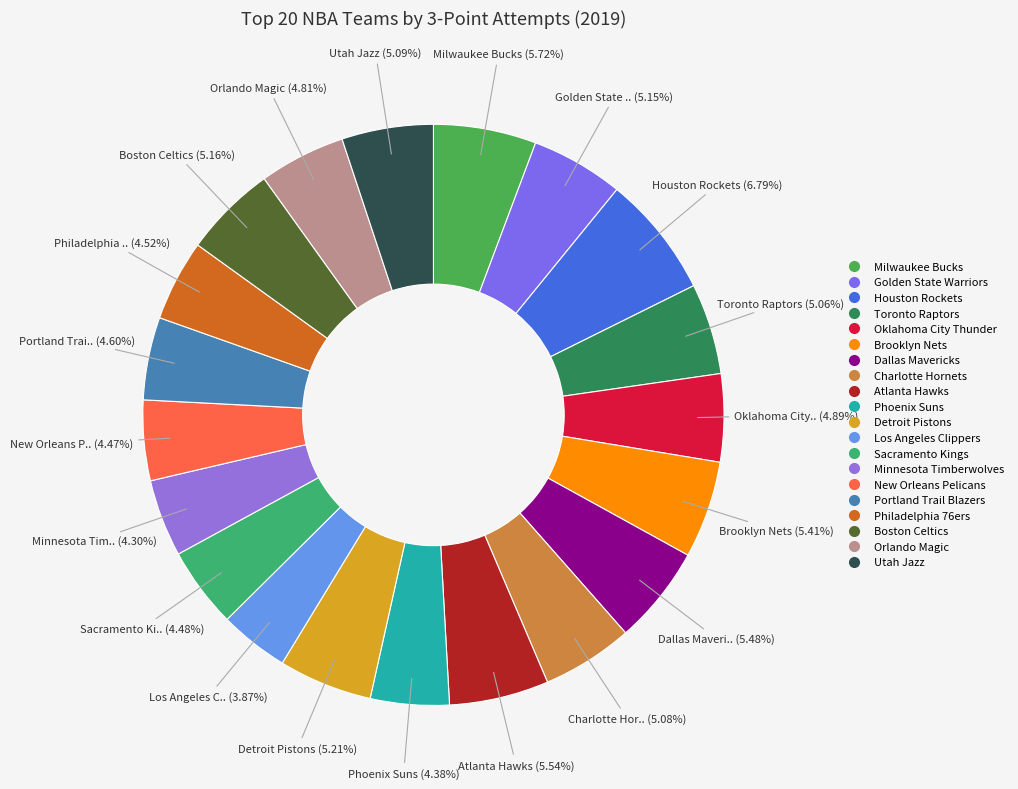

Rank the categories by value from highest to lowest.

Houston Rockets*, Milwaukee Bucks*, Atlanta Hawks, Dallas Mavericks, Brooklyn Nets*, Detroit Pistons*, Boston Celtics*, Golden State Warriors*, Utah Jazz*, Charlotte Hornets, Toronto Raptors*, Oklahoma City Thunder*, Orlando Magic*, Portland Trail Blazers*, Philadelphia 76ers*, Sacramento Kings, New Orleans Pelicans, Phoenix Suns, Minnesota Timberwolves, Los Angeles Clippers*